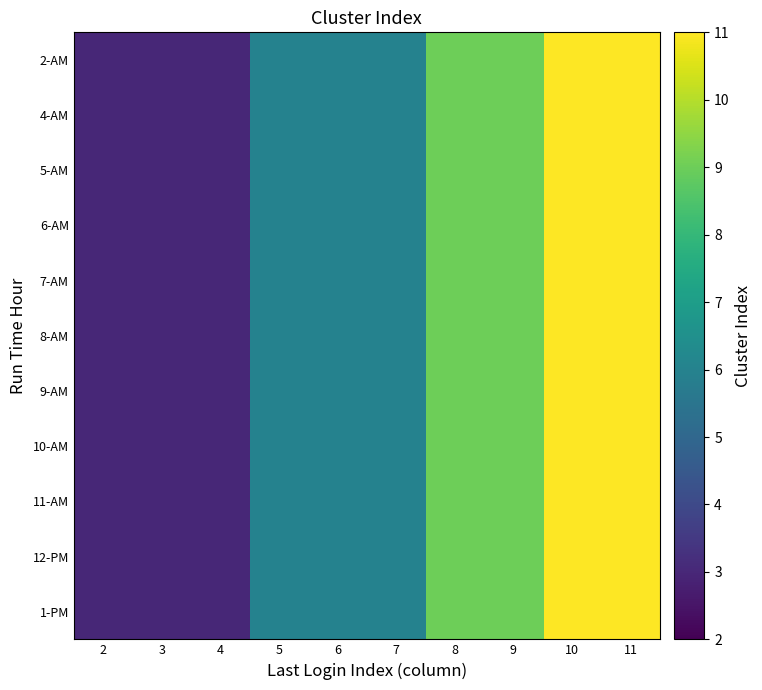

At how many categories does at least one series exceed 4?

7